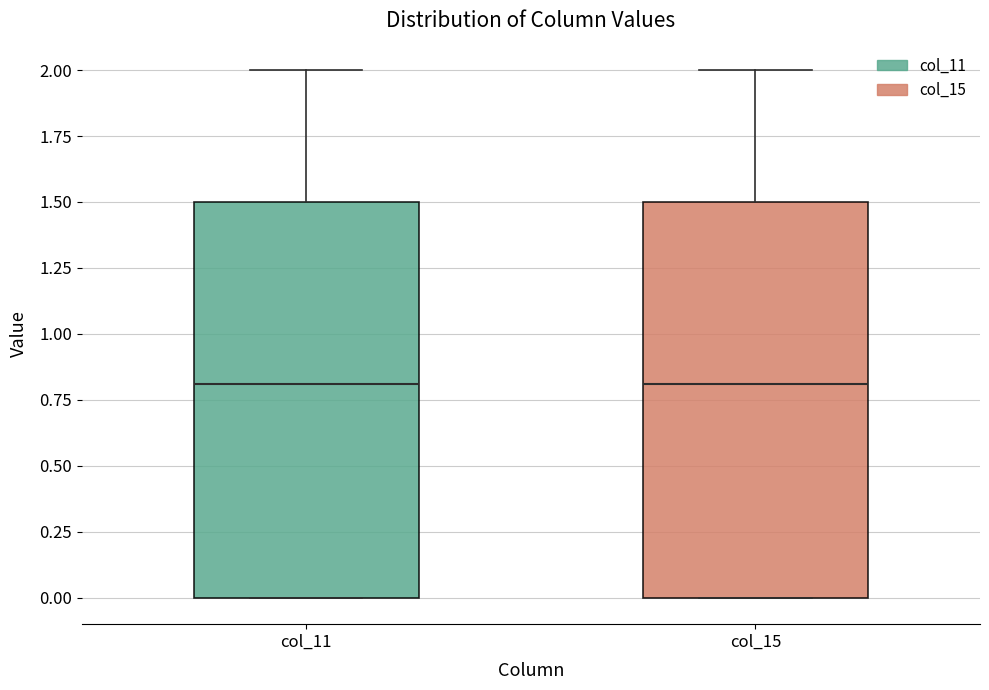

Where does the median line of the box for col_15 sit on the y-axis? The values are not printed on the chart, so give them approximately, as read against the axis.

0.8